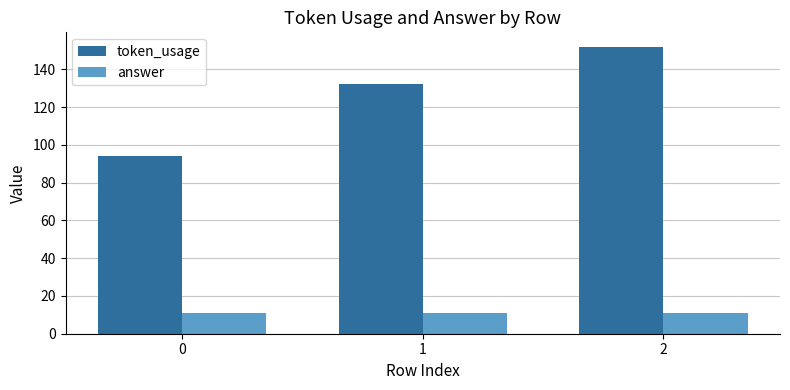

What is the difference between the maximum and second lowest values in the token_usage series?

20